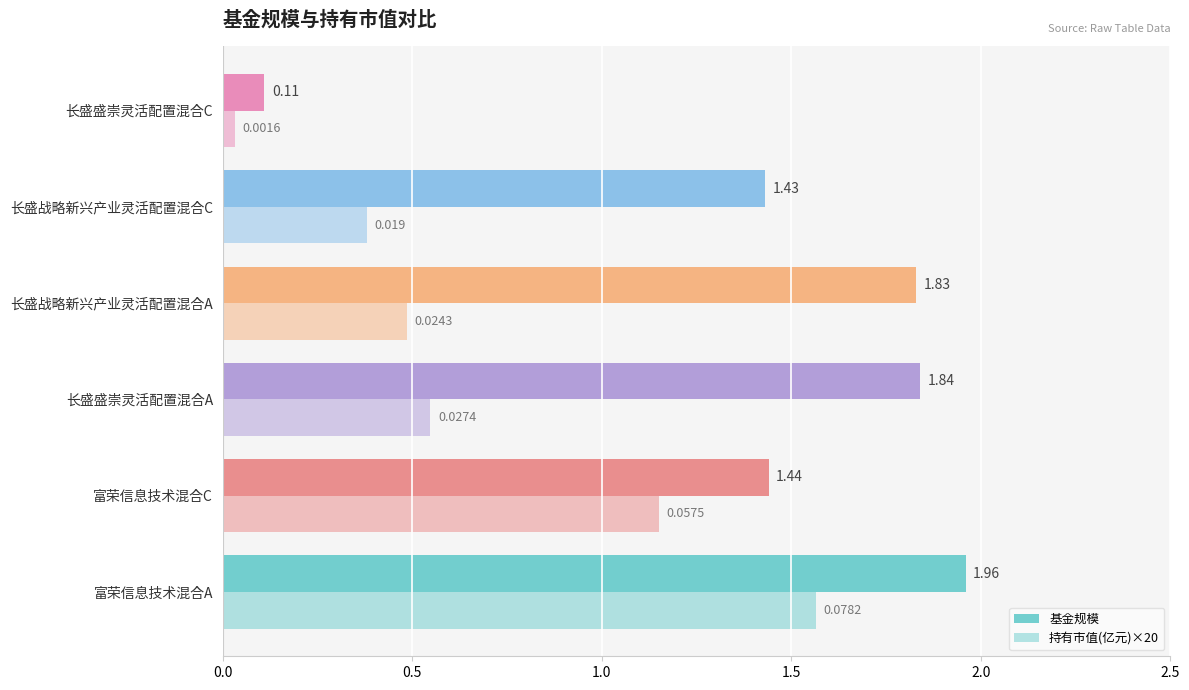

Count the number of categories in the chart.

6